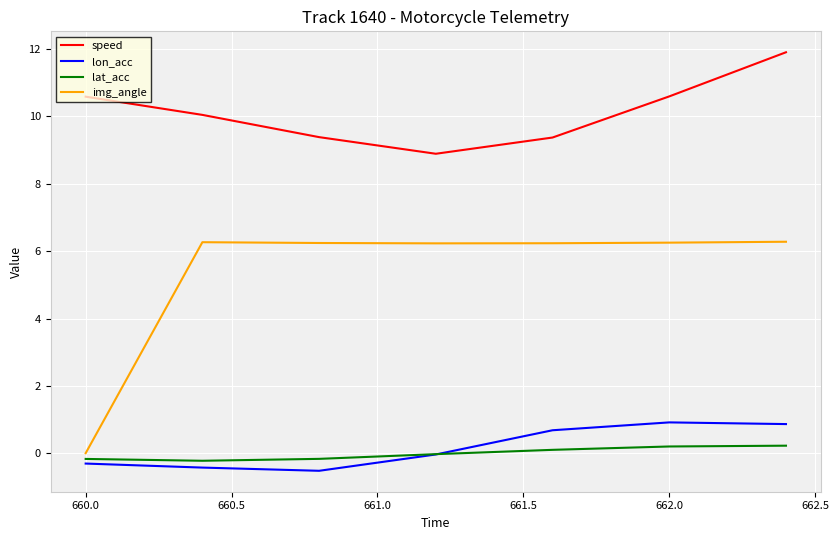

Count the number of categories in the chart.

7